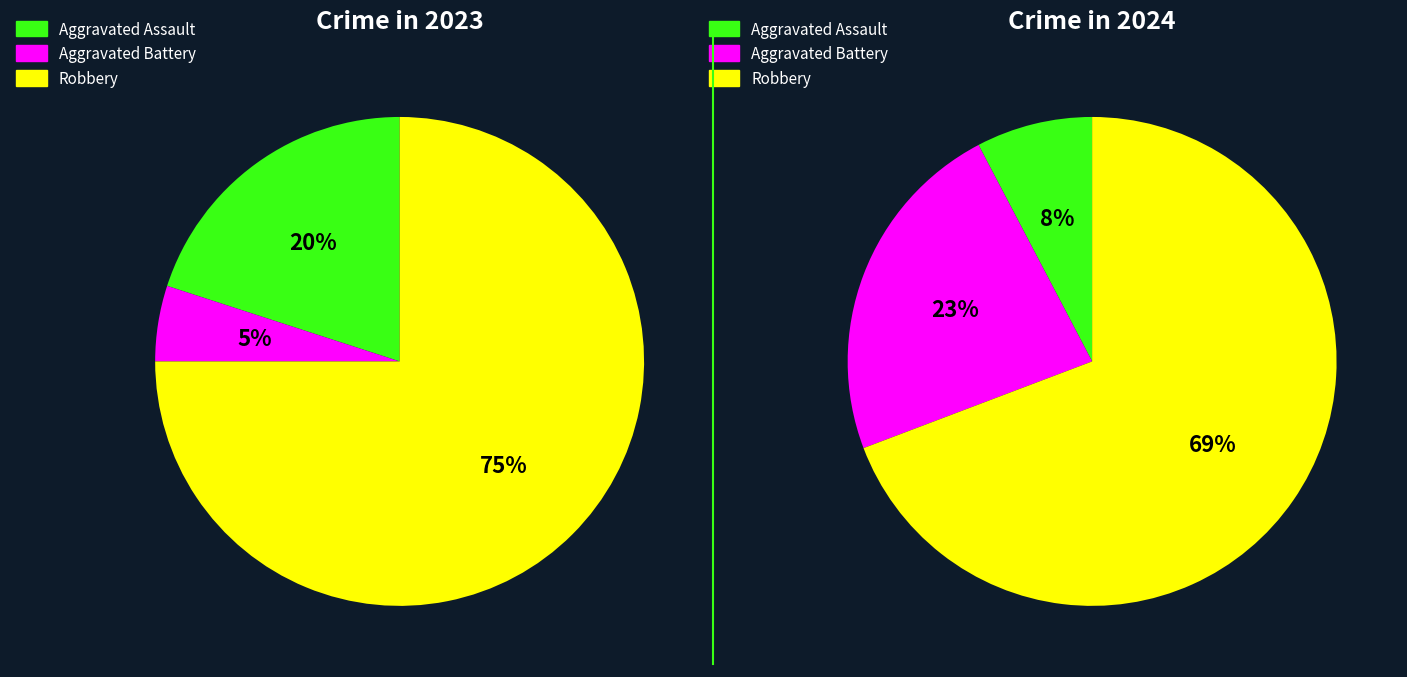

To the nearest percent, what portion does 3 represent?

75%